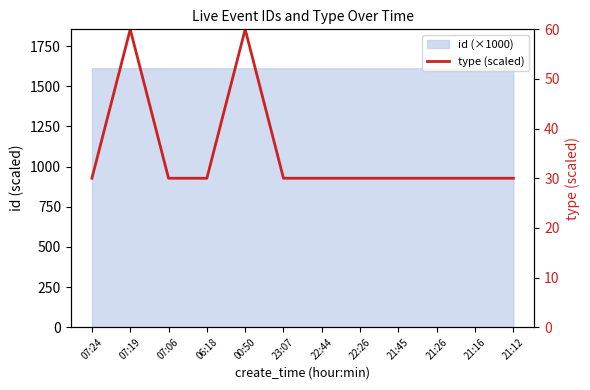

List the labels in order of value, largest first.

07:19, 00:50, 07:24, 07:06, 06:18, 23:07, 22:44, 22:26, 21:45, 21:26, 21:16, 21:12